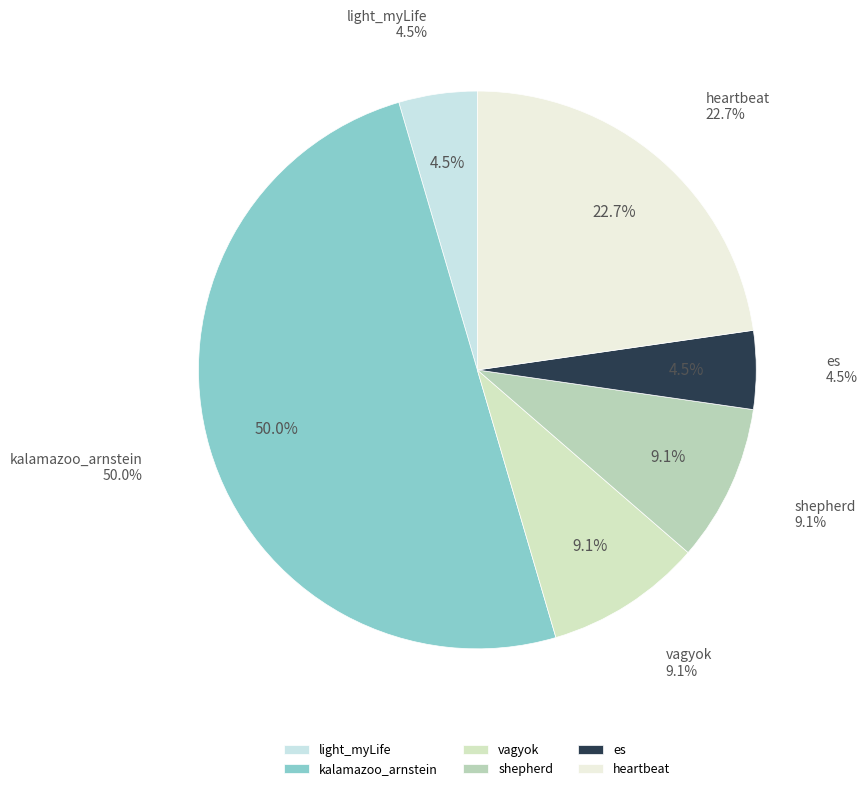

What is the smallest slice in the pie chart?

light_myLife